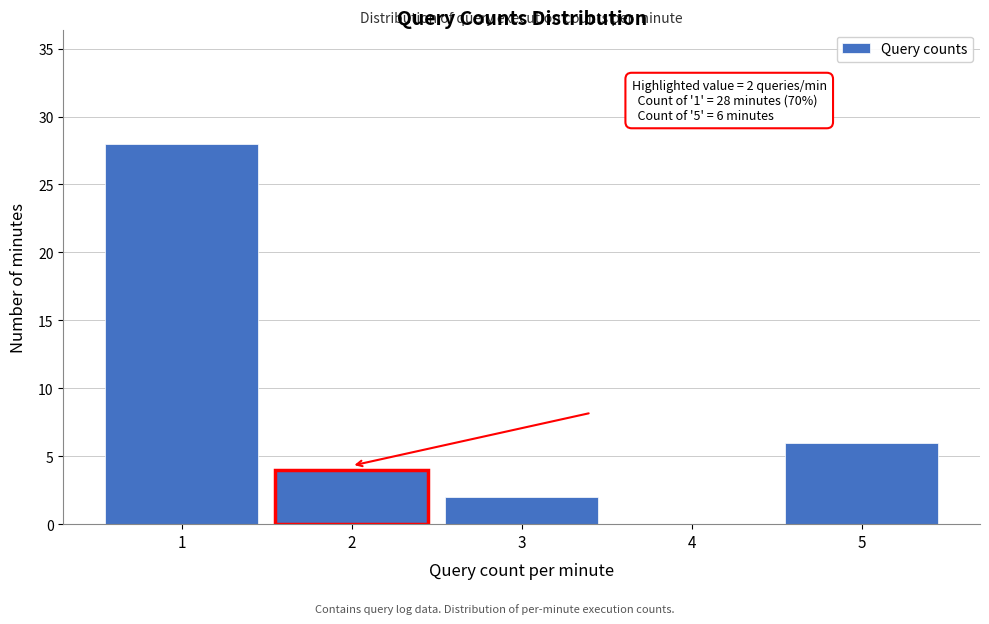

Over which range of the x-axis is the bar tallest?

0.5 to 1.5